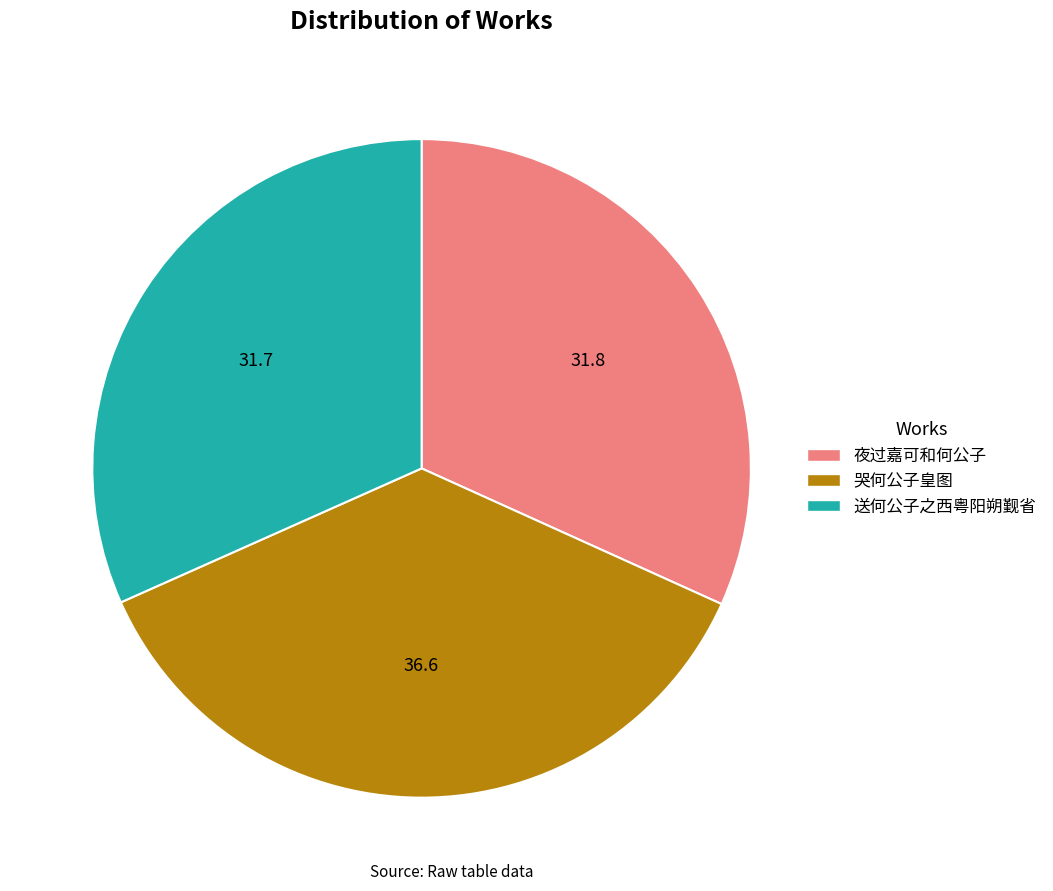

Is it true that 夜过嘉可和何公子 is 32% of the pie?

True